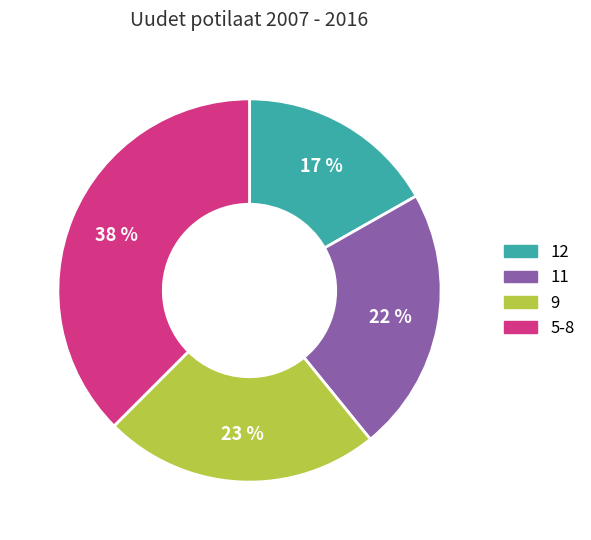

Does any single category account for the majority?

No